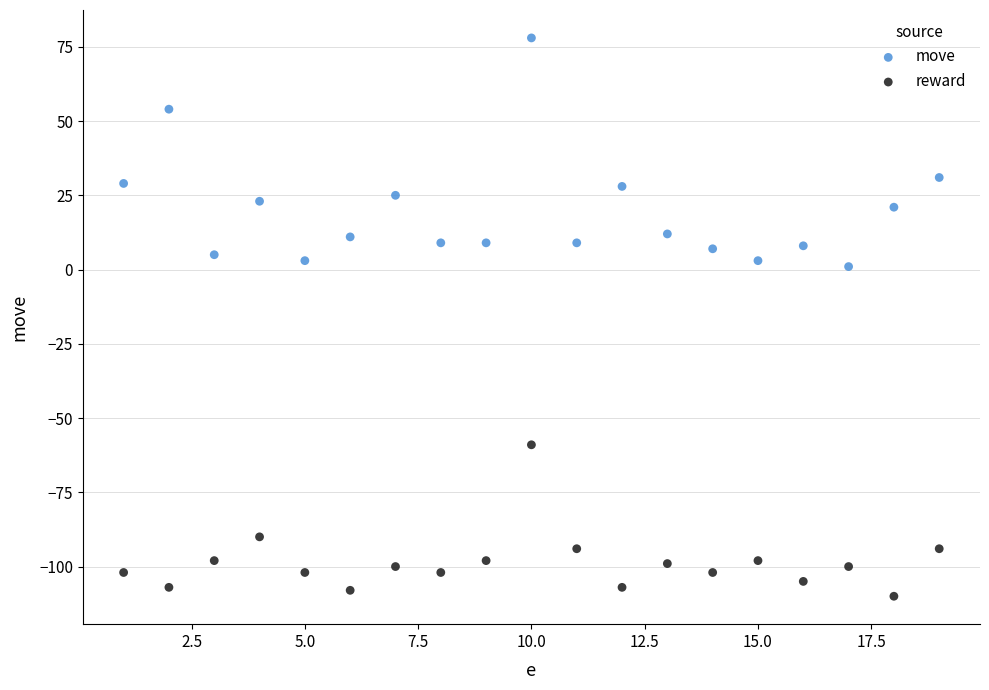

Which series has the widest spread of Y values?

move